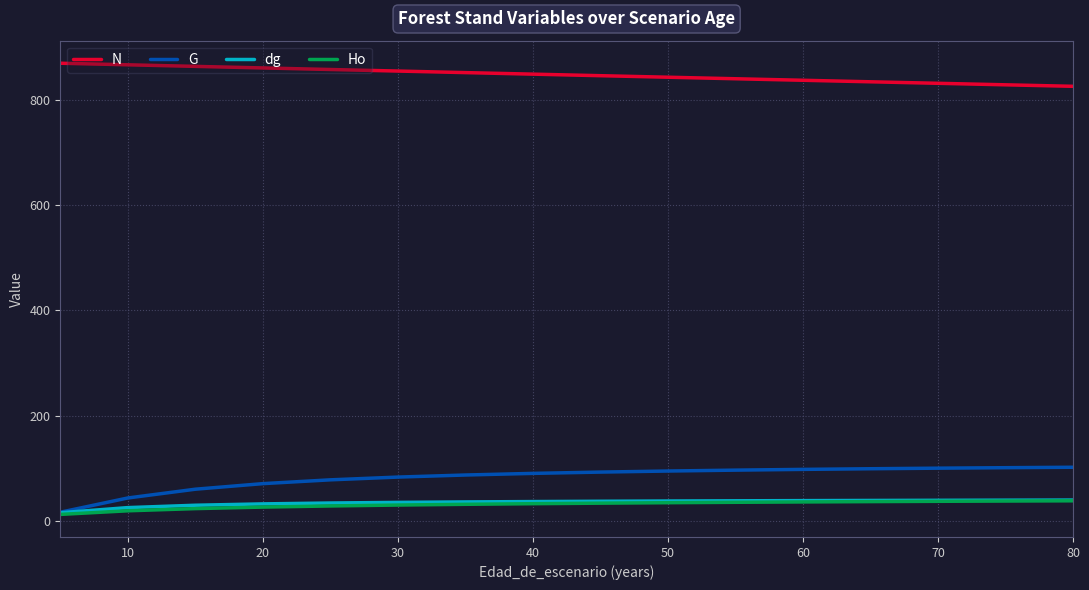

How many series are shown in this chart?

4